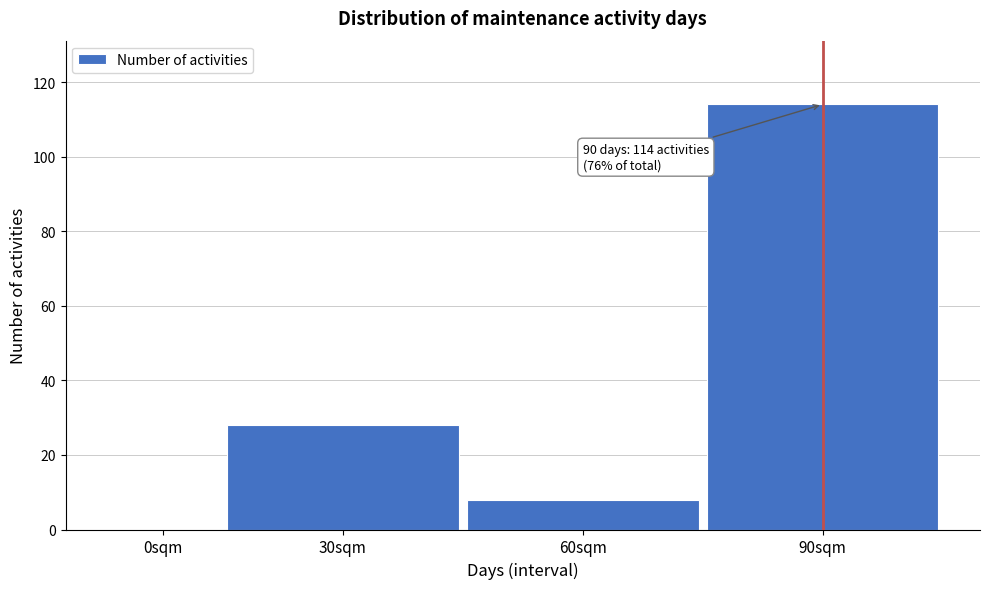

Reading left to right, list all the values displayed in this chart.

0sqm=0	30sqm=28	60sqm=8	90sqm=114